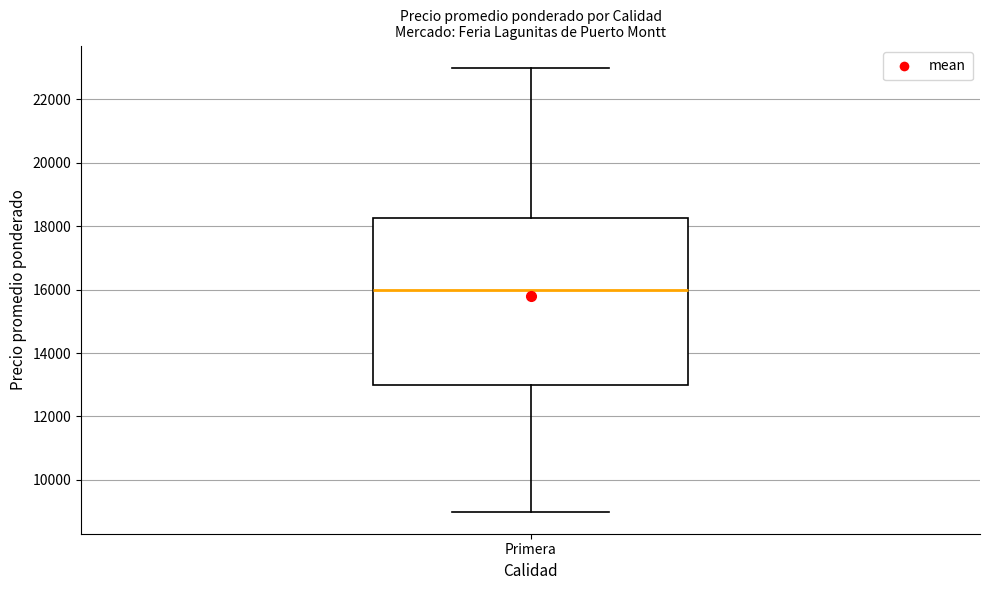

Transcribe this box plot: give where the median line is, the range the box spans, and where the two whiskers end, as read against the y-axis. The values are not printed on the chart, so give them approximately, as read against the axis.

median 16000, box 13000 to 18200, whiskers 9000 to 23000